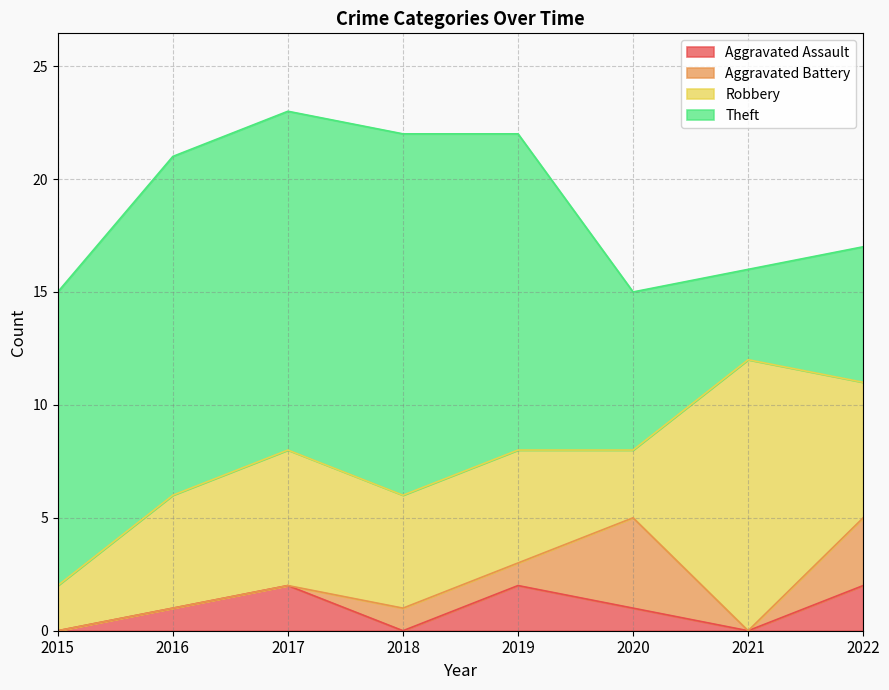

How many values in the Aggravated Battery series are below 1?

4